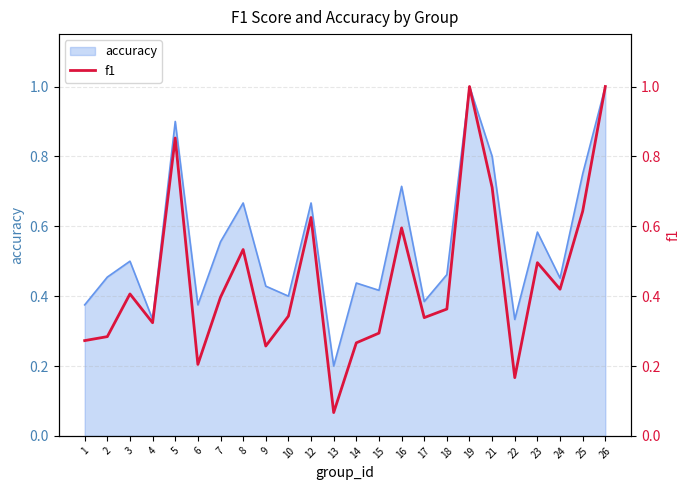

What is the minimum value shown in the chart?

0.1